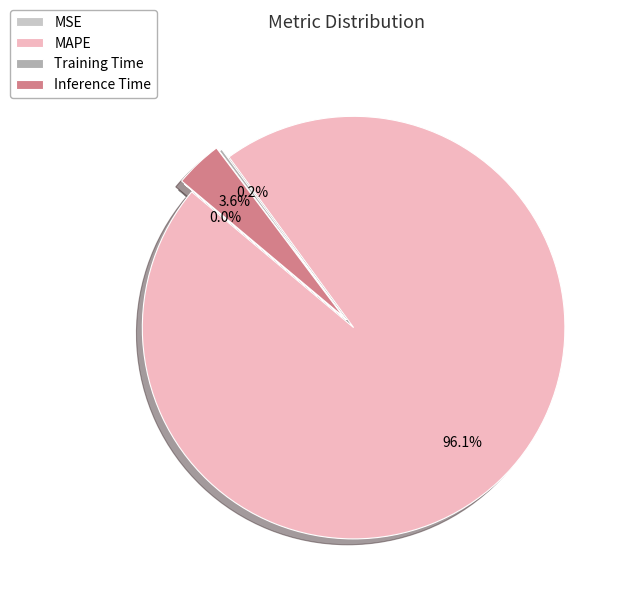

To the nearest percent, what is the difference between the largest and smallest slice percentages?

96%